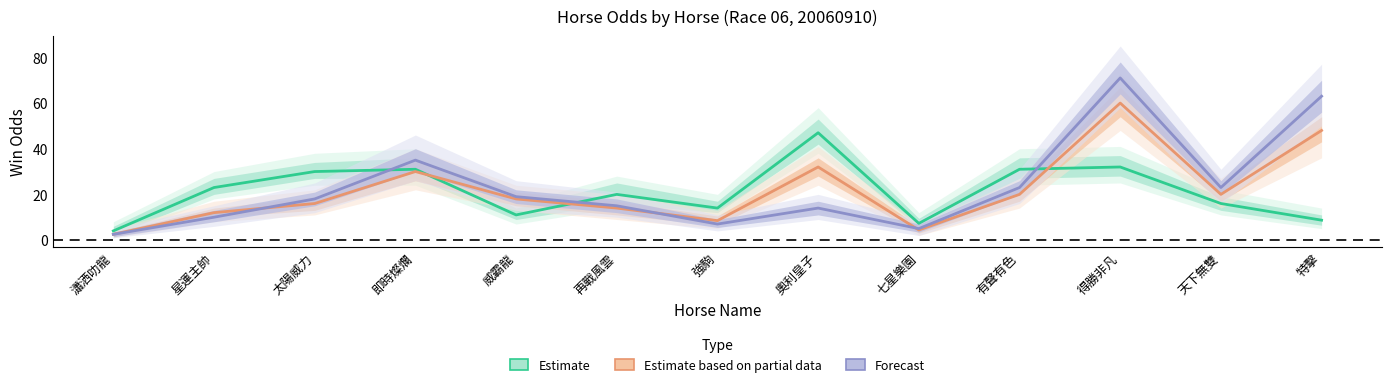

How many data points in Estimate are above 20?

6